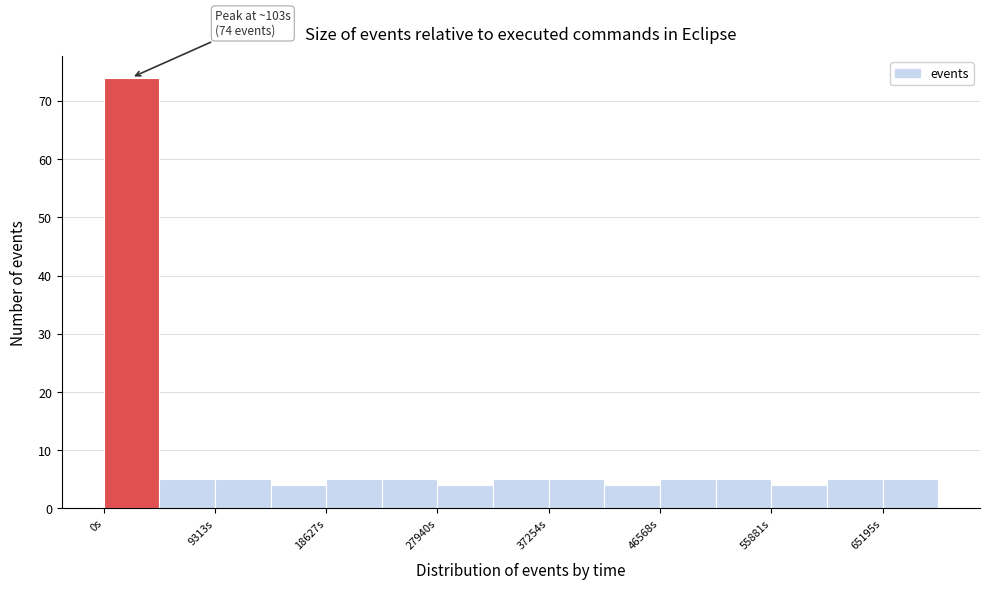

Which range on the x-axis has the tallest bar?

0 to 5000